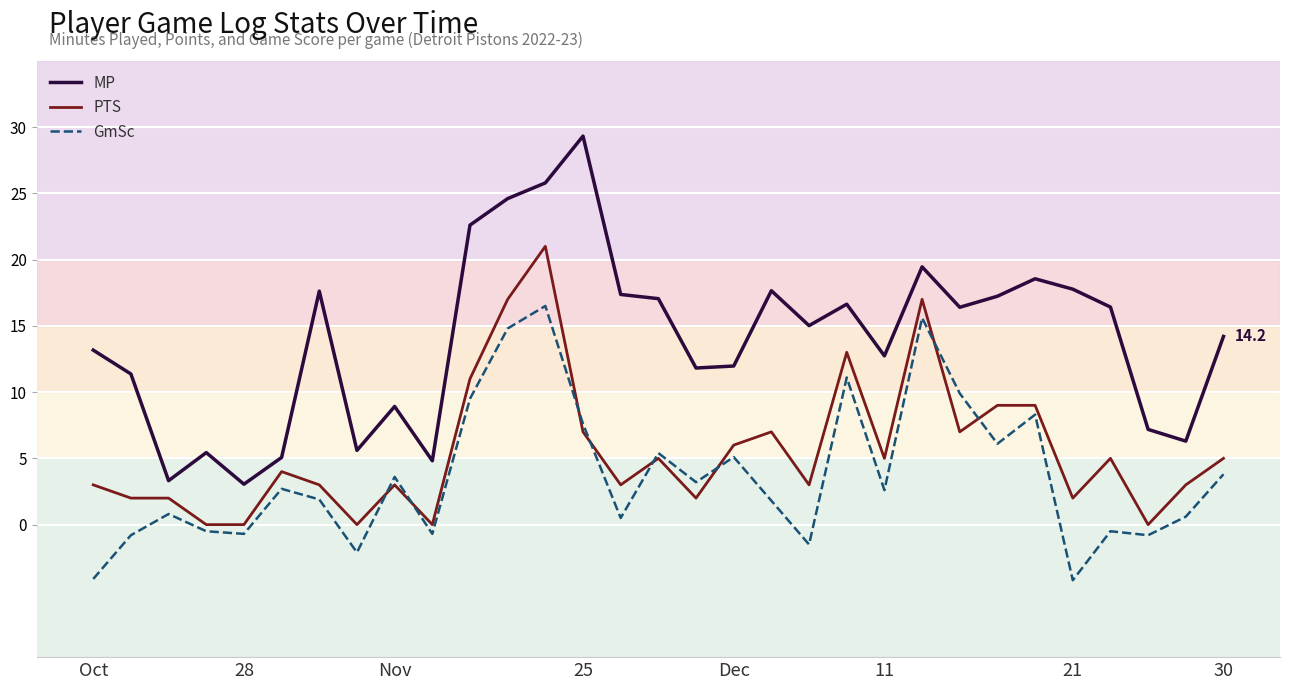

True or false: MP and GmSc intersect in this chart.

False